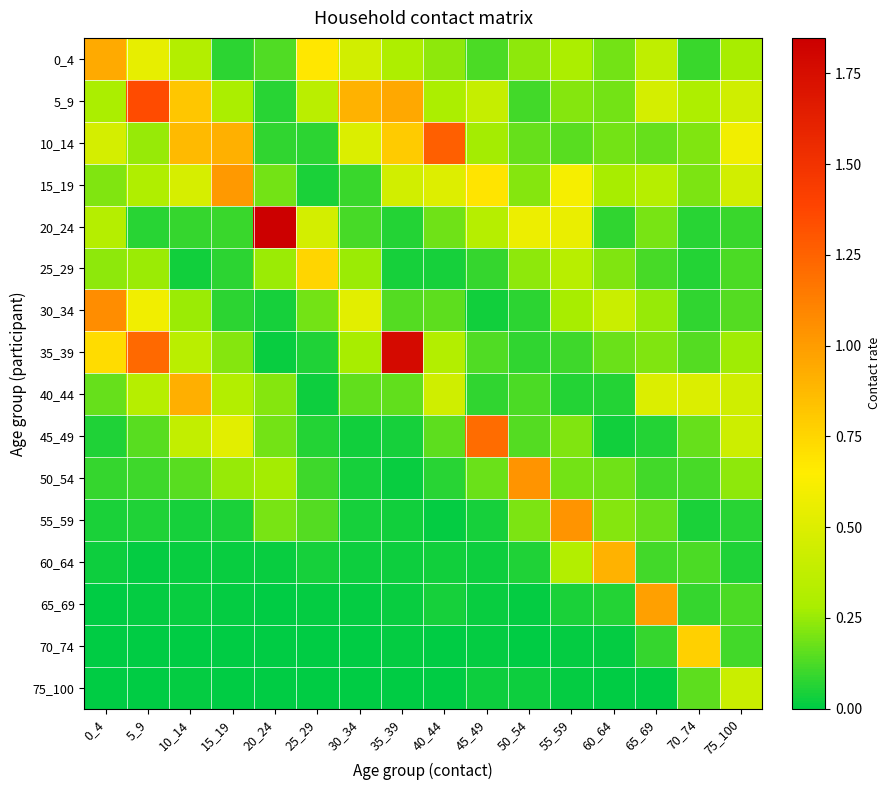

Rank the series by their maximum value, from highest to lowest.

20_24, 35_39, 5_9, 10_14, 45_49, 30_34, 50_54, 55_59, 15_19, 65_69, 0_4, 40_44, 60_64, 70_74, 25_29, 75_100